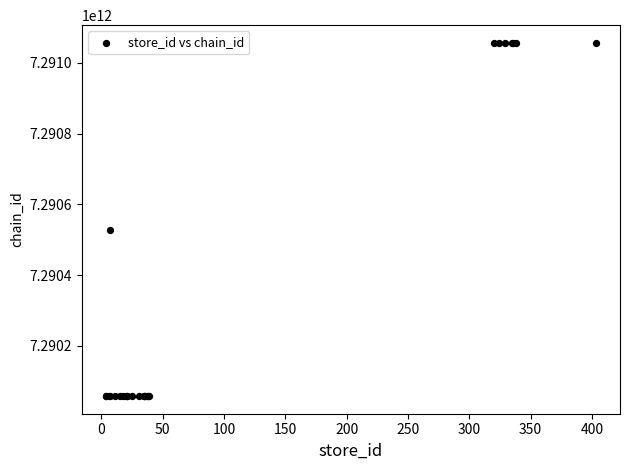

What Y value in the scatter plot is closest to 7290557170447?

7290526500006